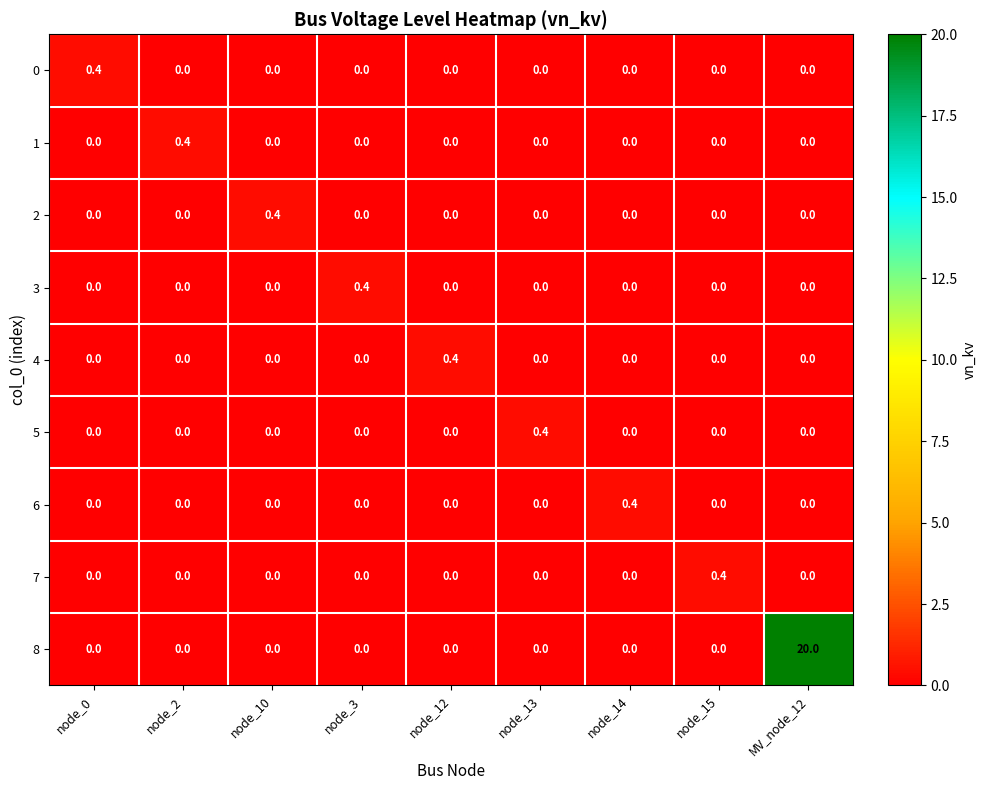

Which series has the largest total across all categories?

8